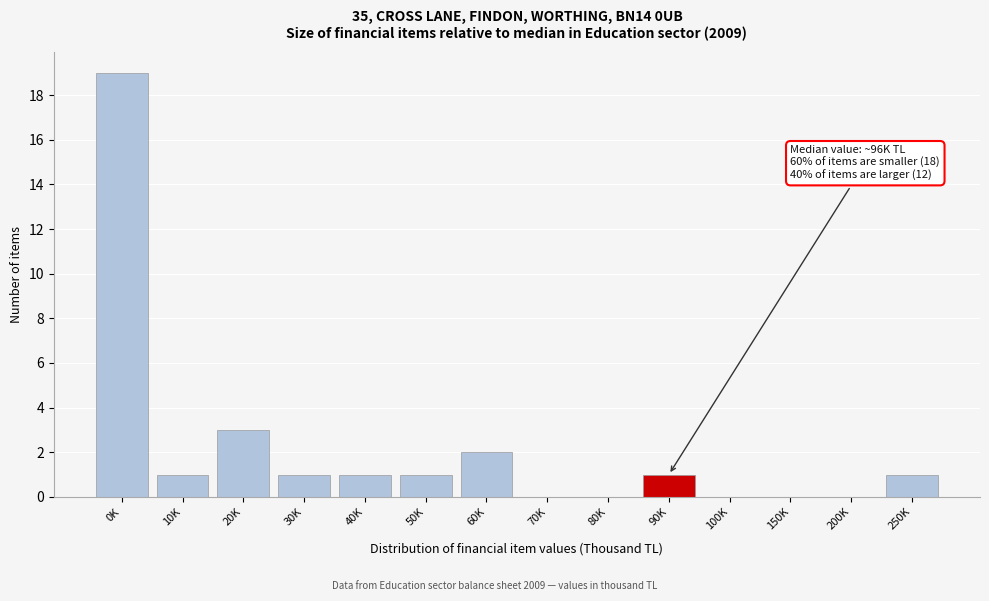

Reading right to left, extract all data points from this chart.

250K=1	200K=0	150K=0	100K=0	90K=1	80K=0	70K=0	60K=2	50K=1	40K=1	30K=1	20K=3	10K=1	0K=19